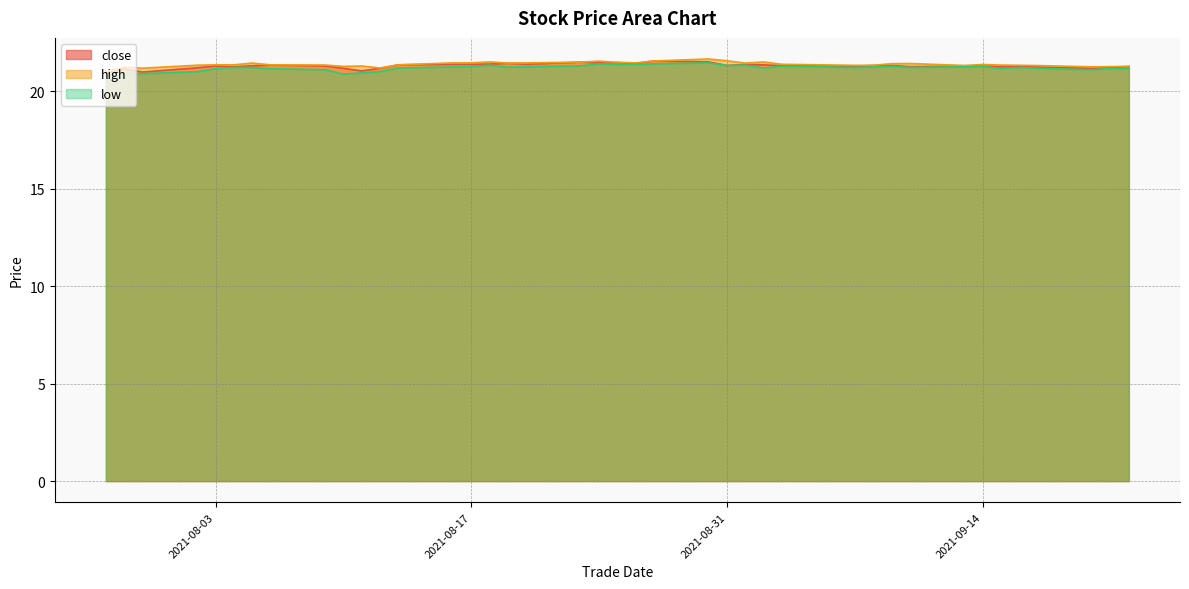

Rank the series by their maximum value, from highest to lowest.

high, close, low